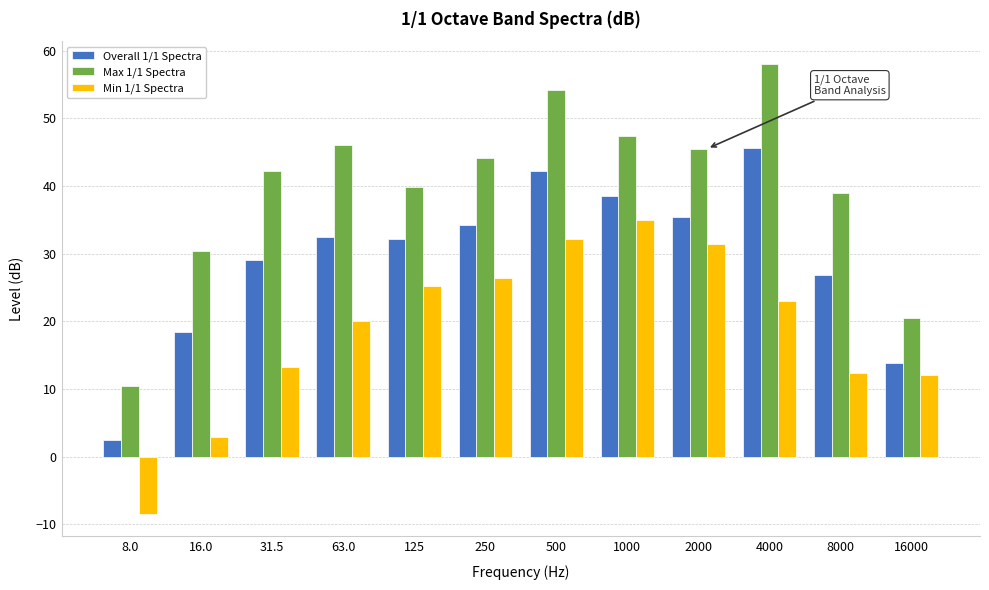

Is the value of Max 1/1 Spectra at 125 greater than the value of Overall 1/1 Spectra at 125?

Yes